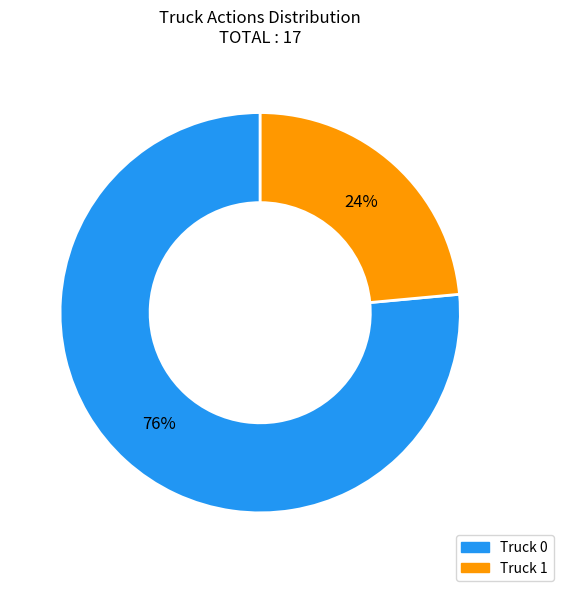

To the nearest percent, what percentage of the pie is Truck 0?

76%